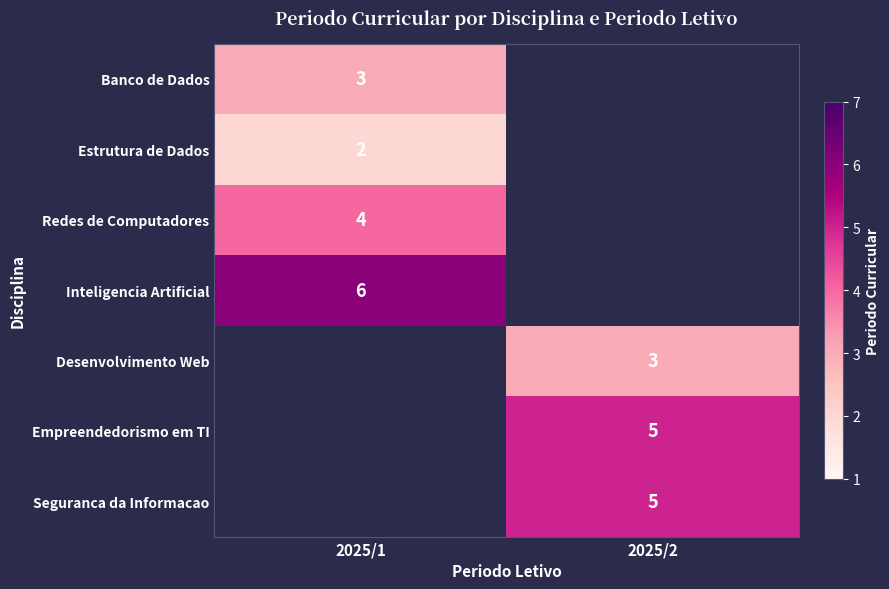

The value of Empreendedorismo em TI at 2025/2 is 5. True or false?

True